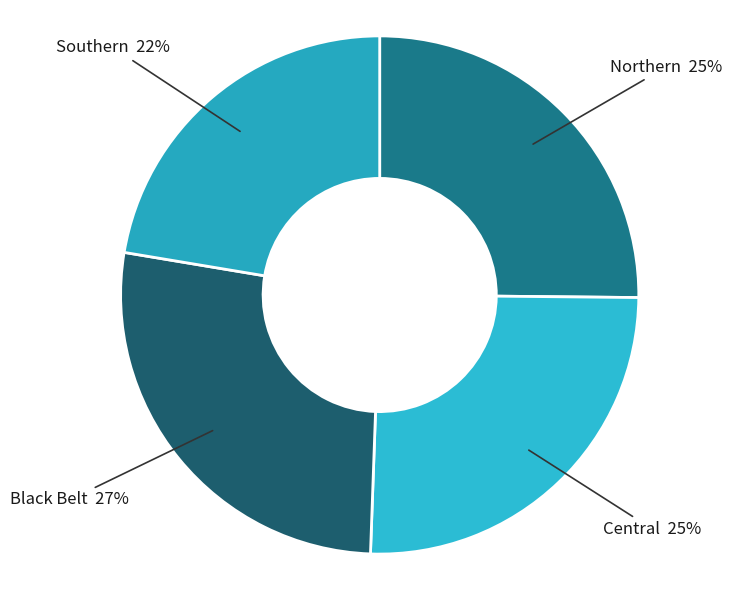

To the nearest percent, what portion does Black Belt represent?

27%